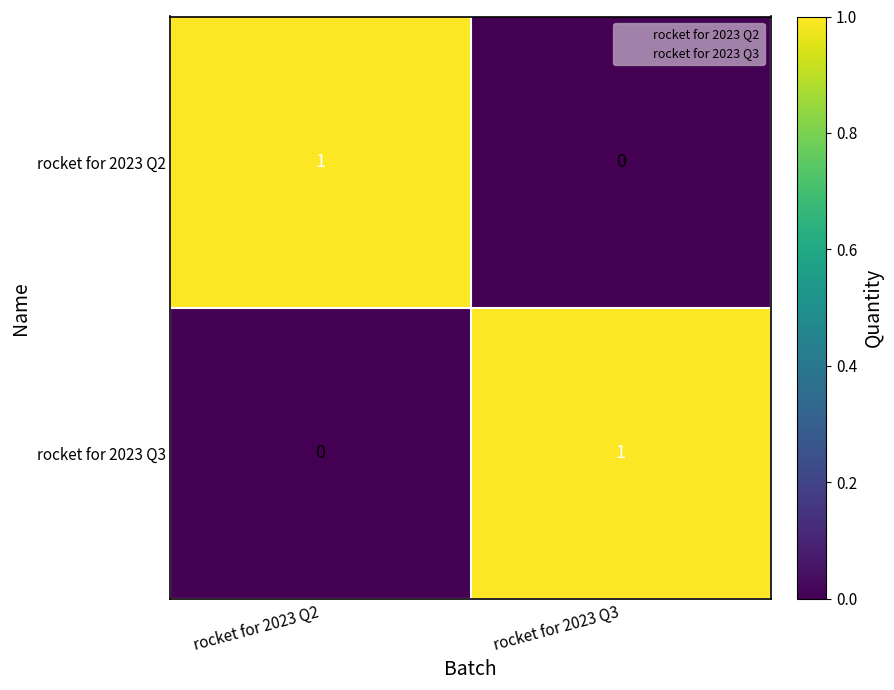

Where is rocket for 2023 Q2 nearest to the value 0?

rocket for 2023 Q3